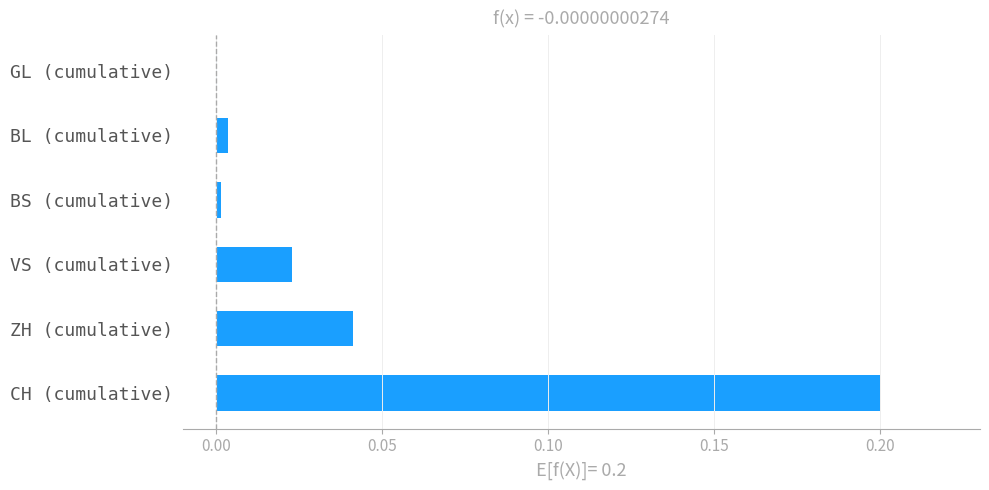

Between VS (cumulative) and CH (cumulative), which is larger?

CH (cumulative)